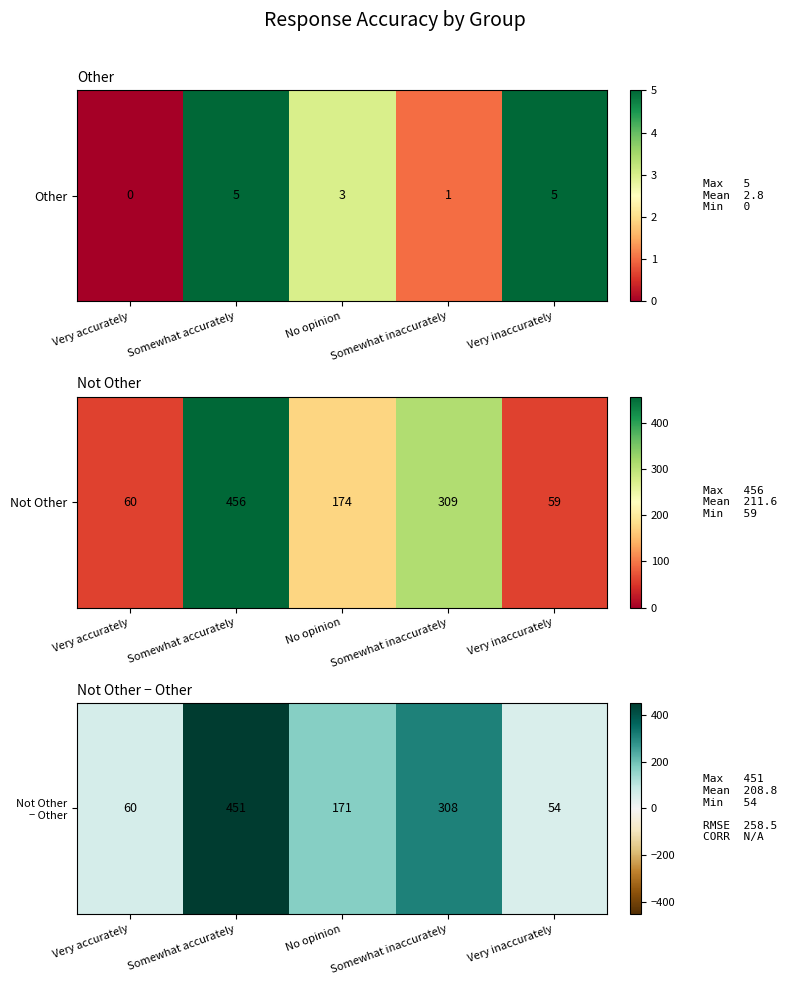

What is the approximate value at Very accurately?

60